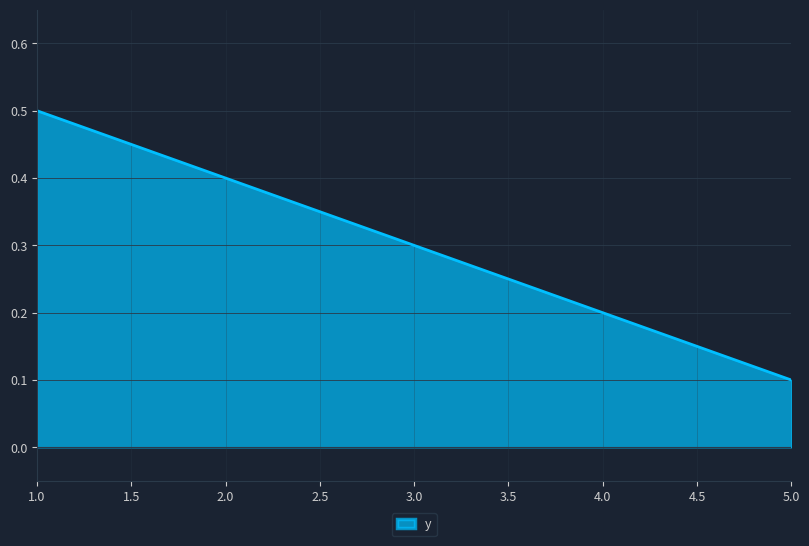

Rank the categories by value from lowest to highest.

5.0, 4.0, 3.0, 2.0, 1.0